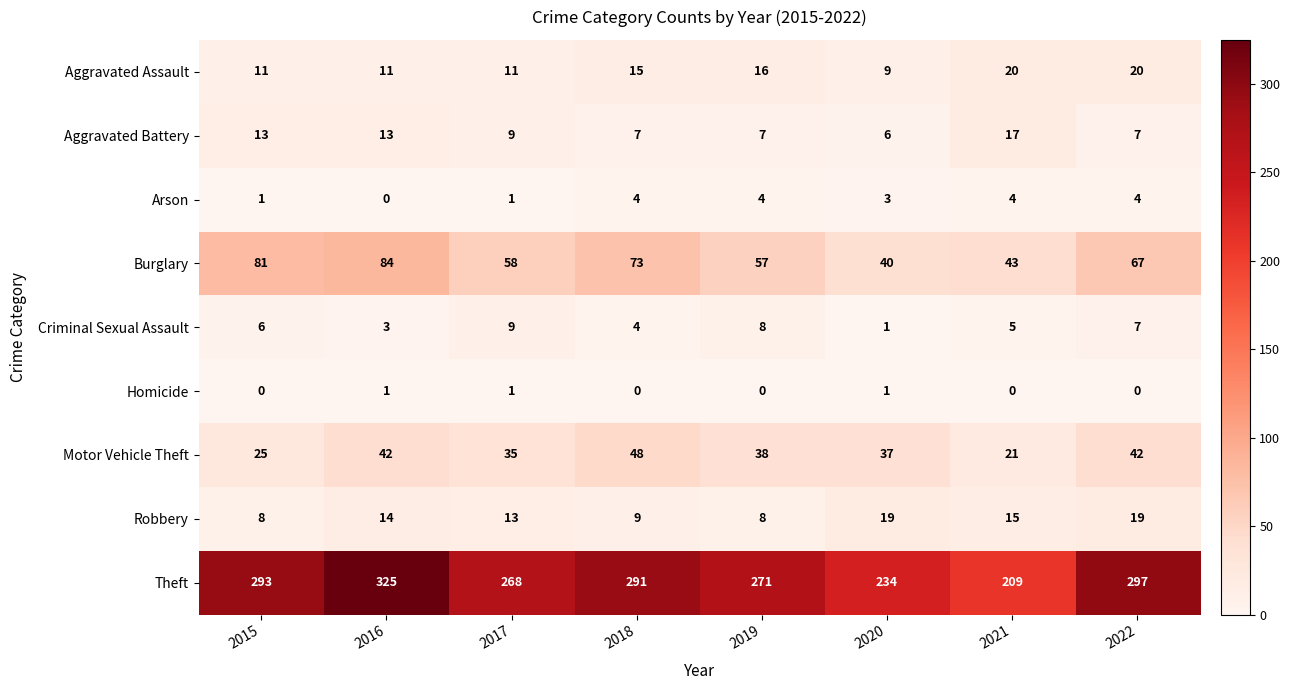

What is the total value across all series at 2018?

451